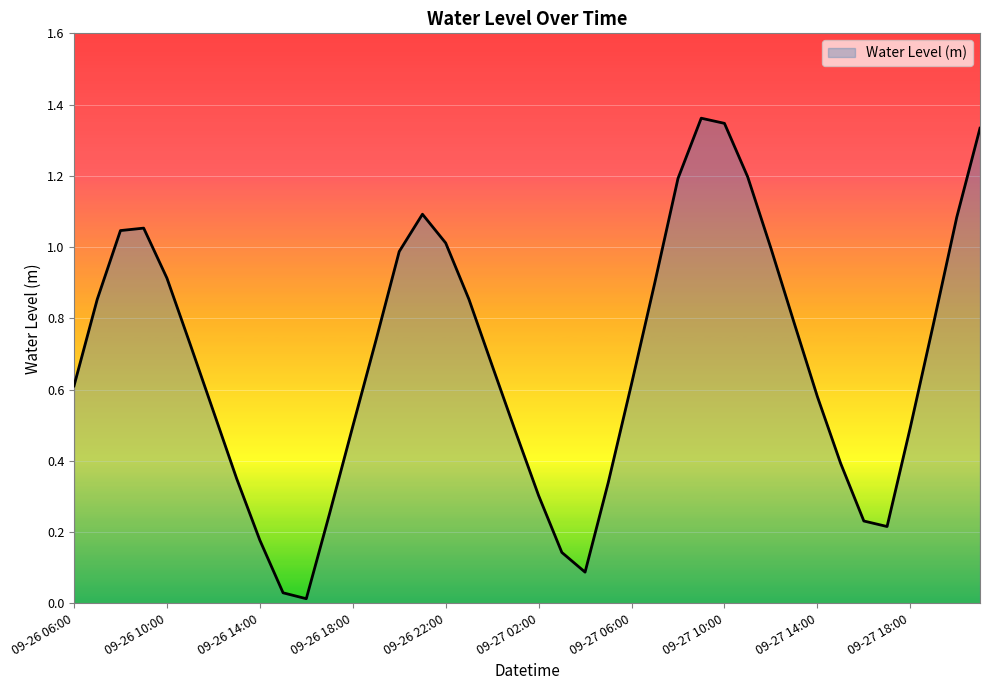

Does the chart have visible grid lines?

Yes